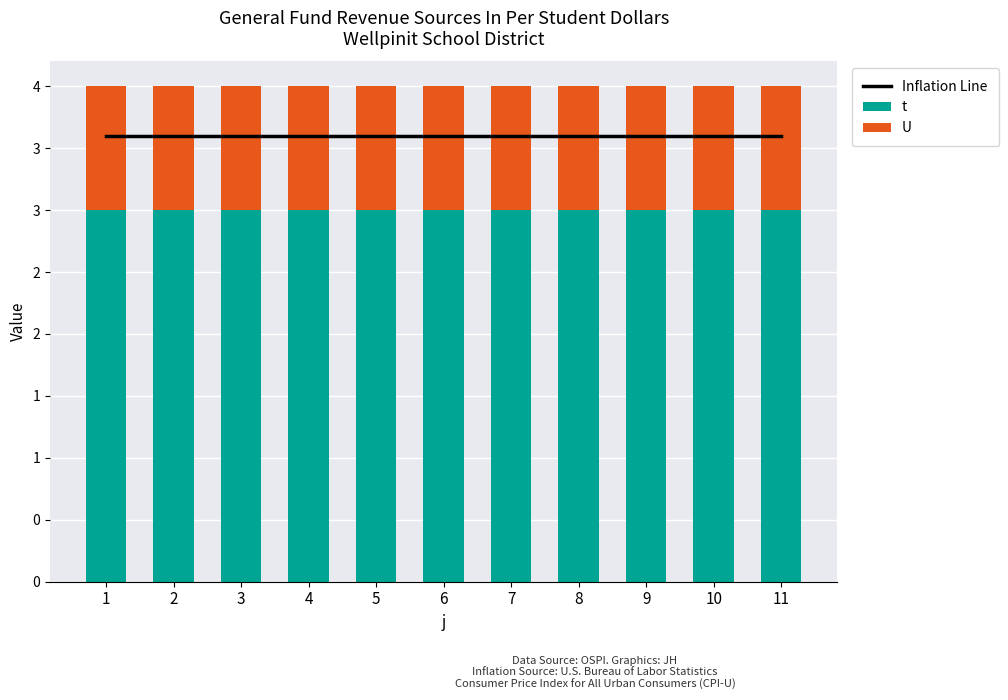

The t series shows 5.3 at 5. True or false?

False